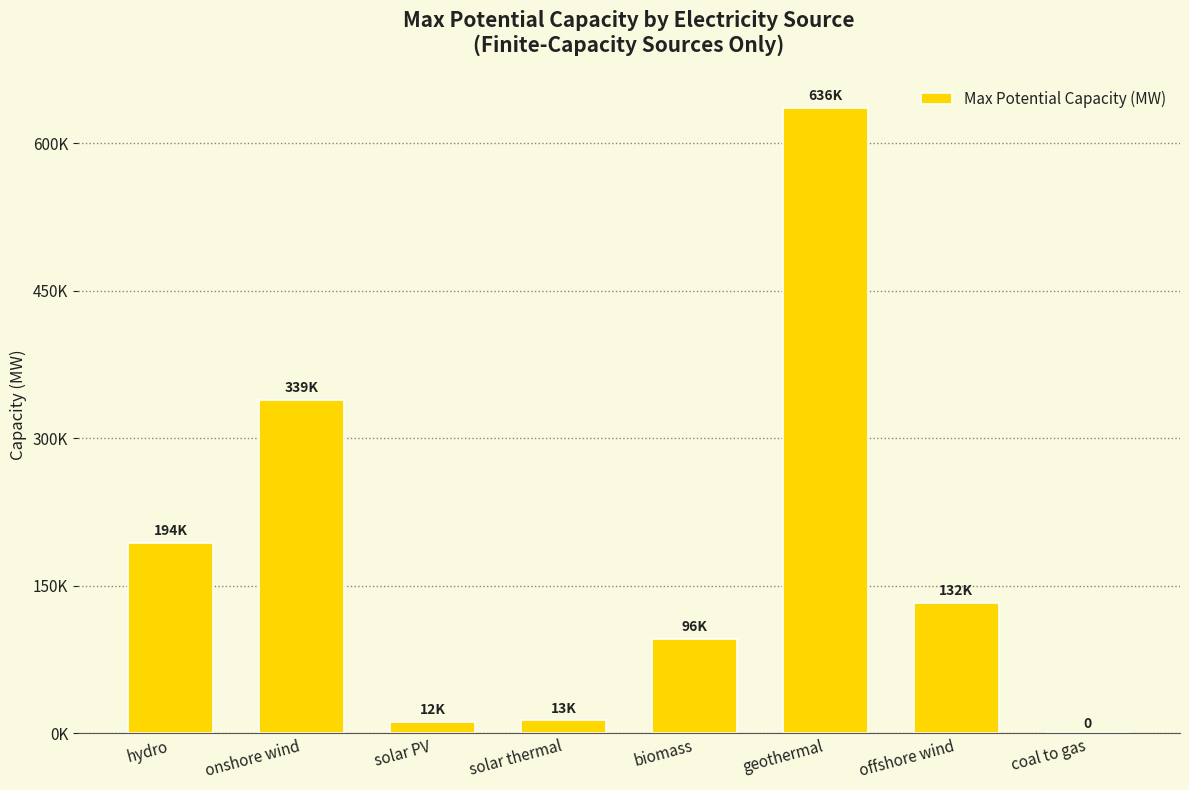

At which category does the chart reach its minimum across all series?

coal to gas